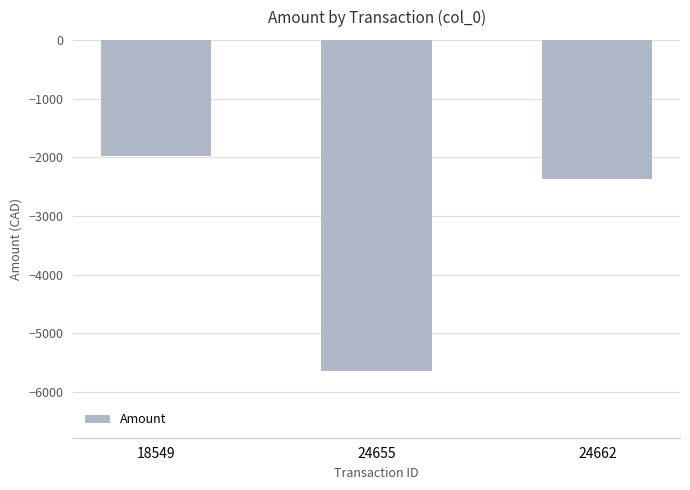

Which has a higher value, 24662 or 24655?

24662